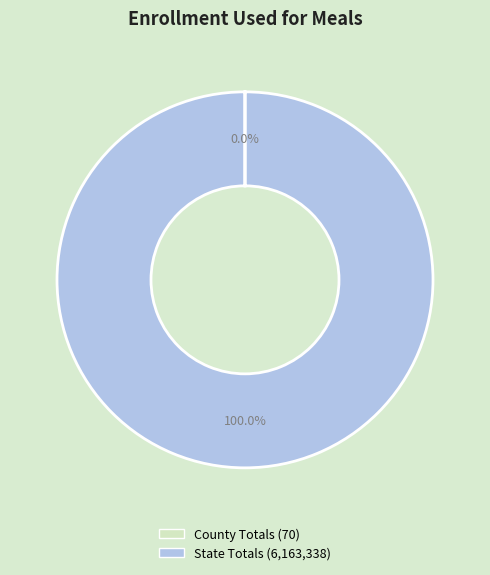

What is the largest slice in the pie chart?

State Totals